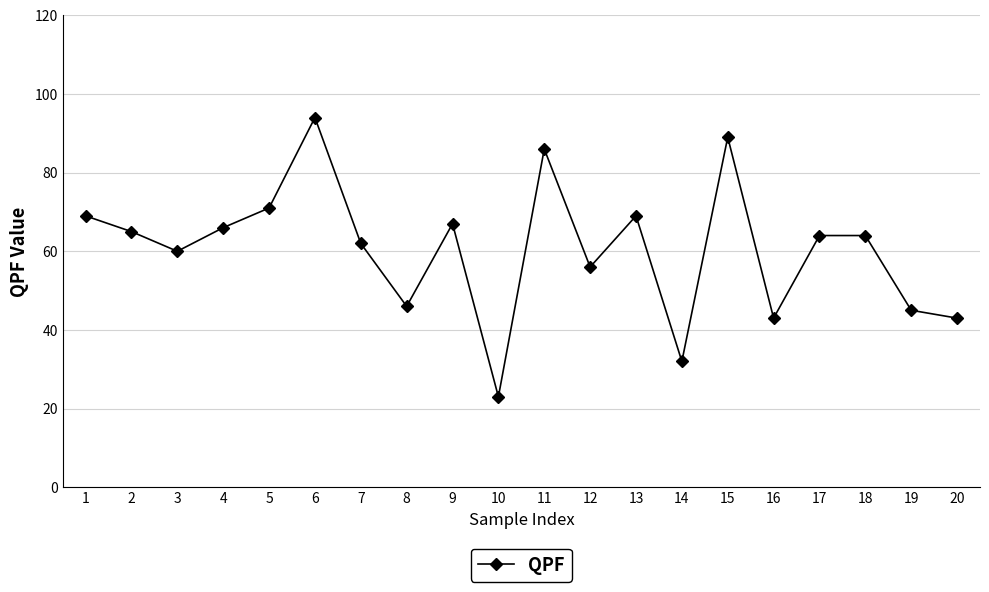

What is the difference between the second highest and minimum values?

66